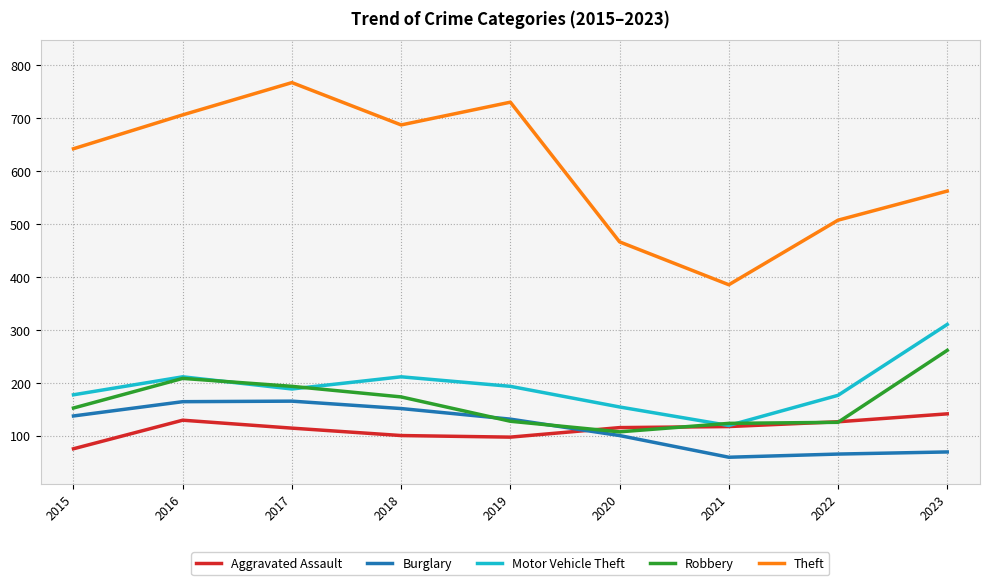

At which label is Theft closest to 576?

2023